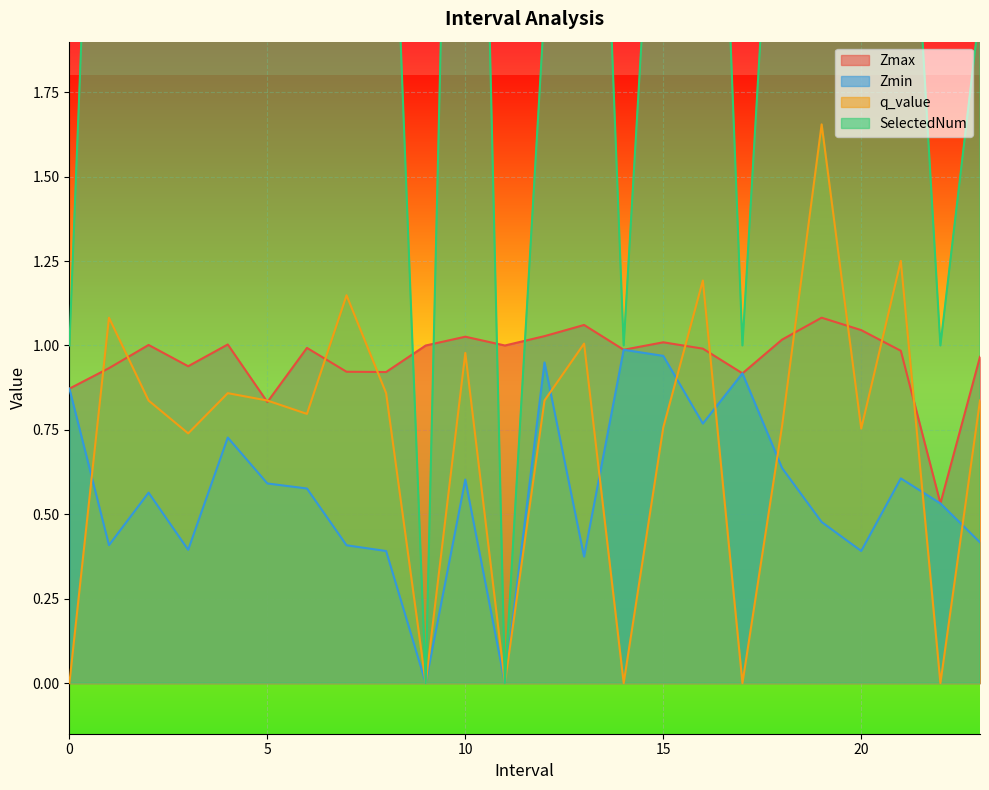

Which series has the widest spread of values?

SelectedNum